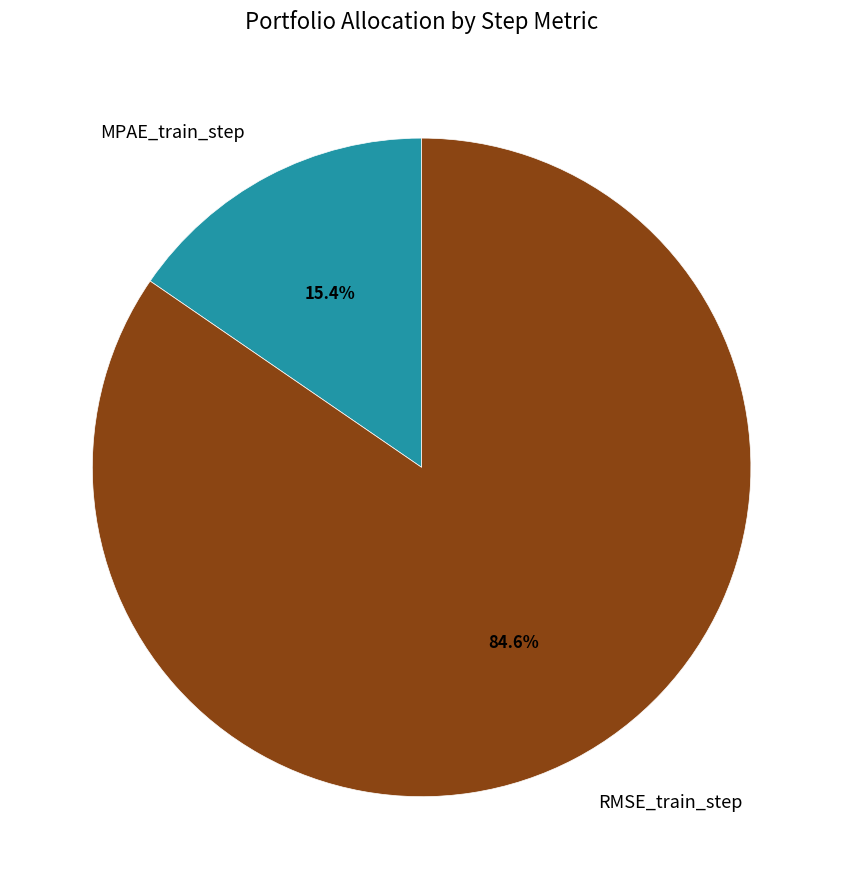

To the nearest percent, what is the difference between the RMSE_train_step and MPAE_train_step slice percentages?

69%